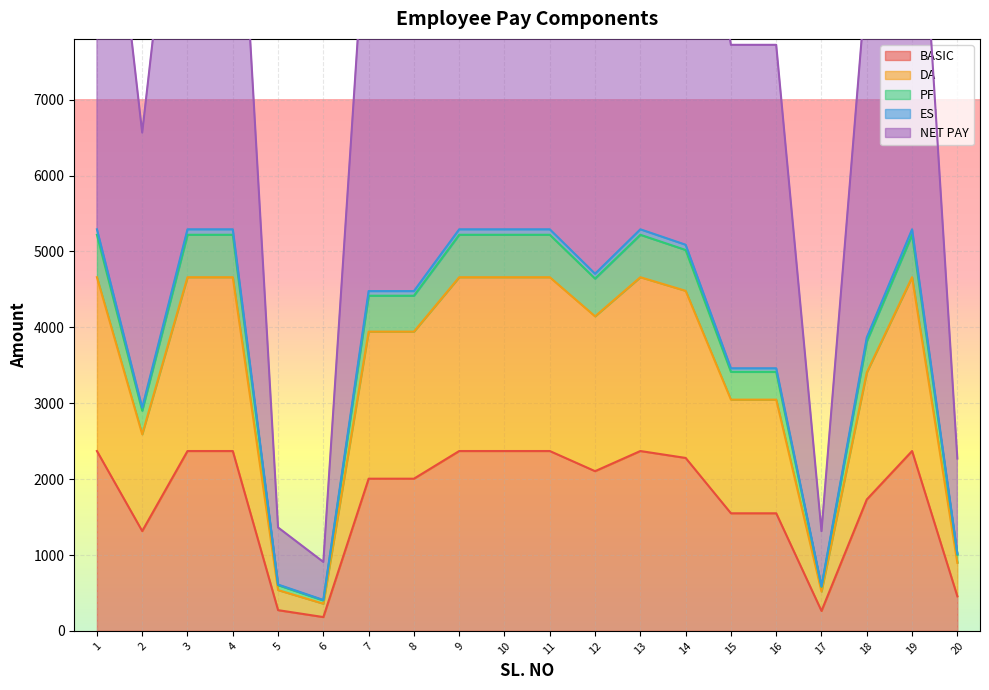

The value of ESI at 3 is 9166.4. True or false?

False